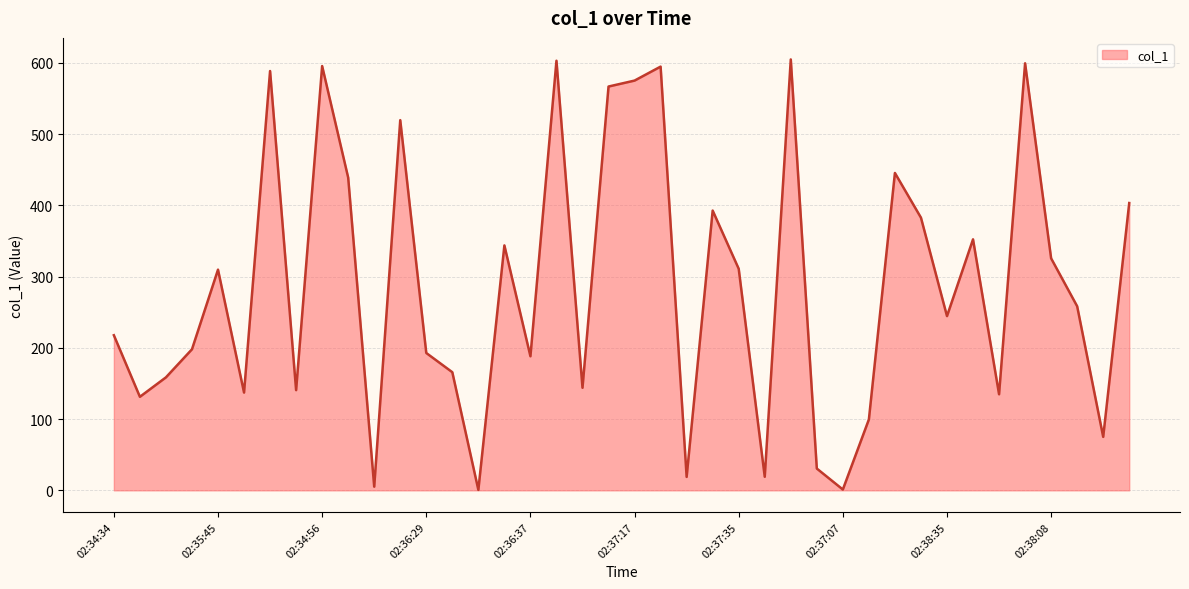

What is the greatest value displayed?

604.8